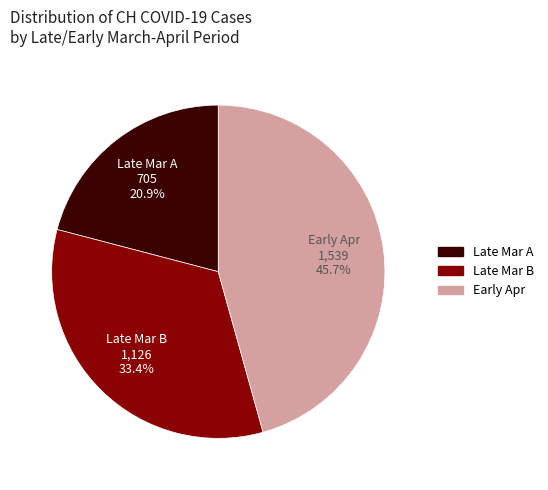

Does any single category account for the majority?

No